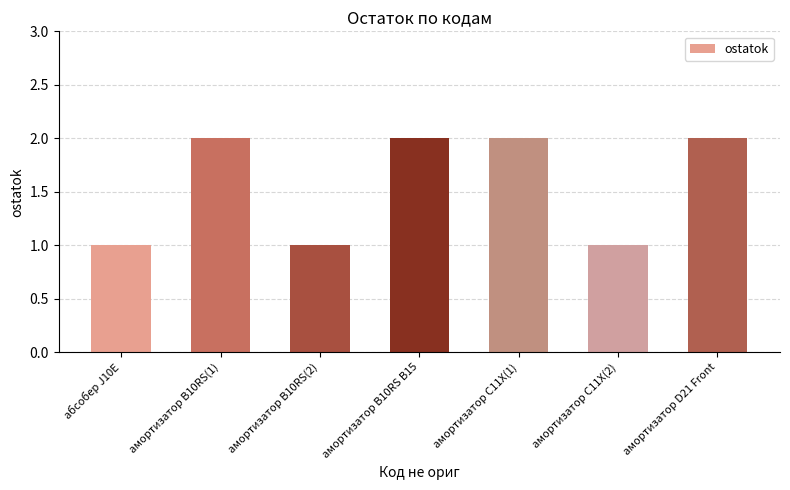

Is it true that the value at амортизатор B10RS(1) is 1?

False